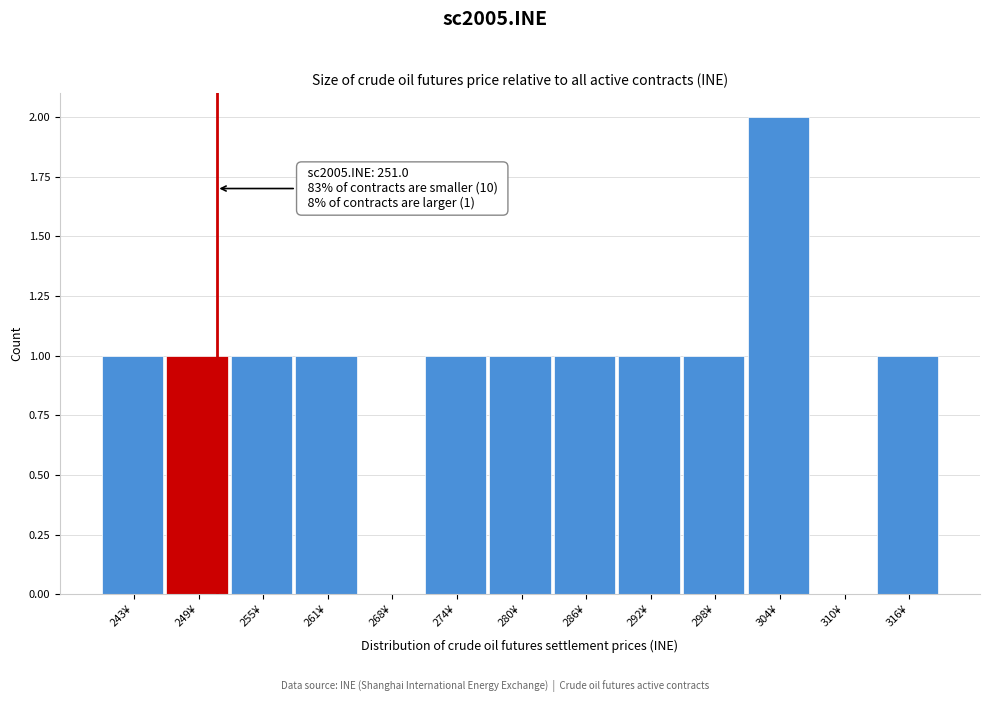

Which range on the x-axis has the tallest bar?

301 to 307